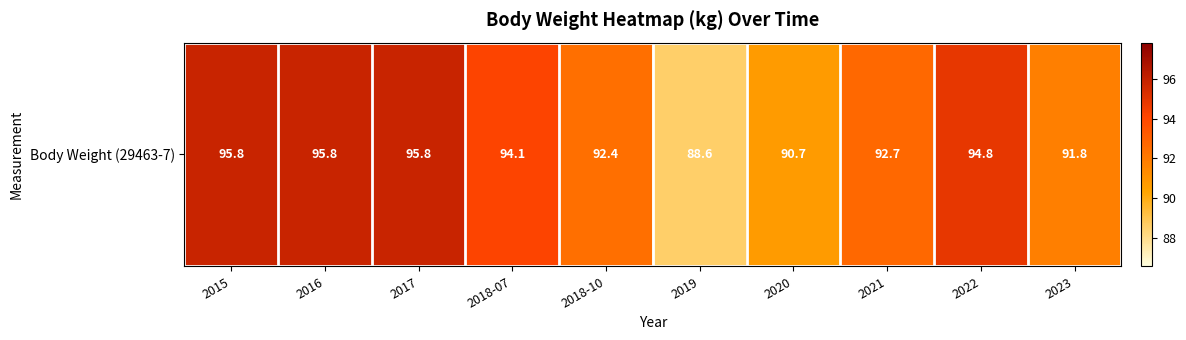

Which has a higher value, 2015 or 2020?

2015